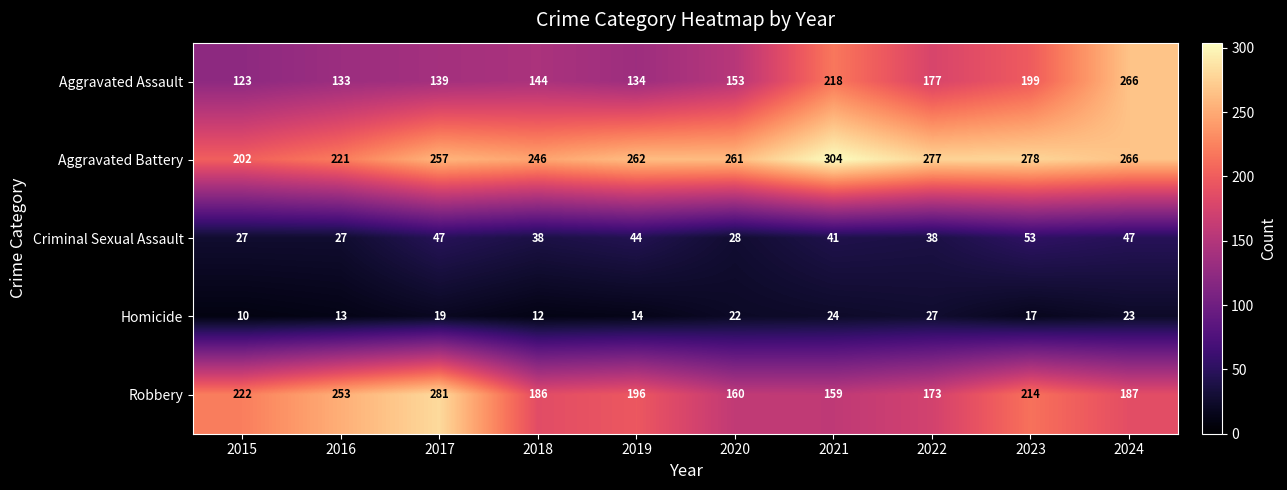

Between 2017 and 2019, which series saw the biggest shift?

Robbery